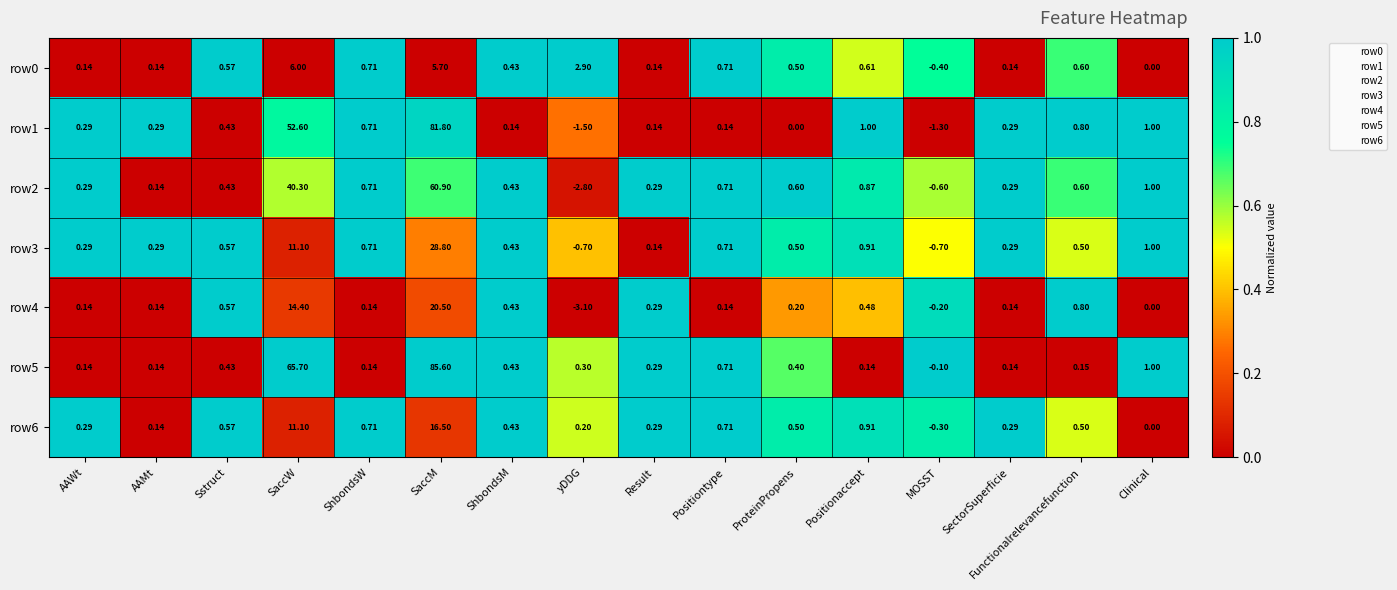

Is the value of row0 at yDDG greater than the value of row2 at ProteinPropens?

Yes